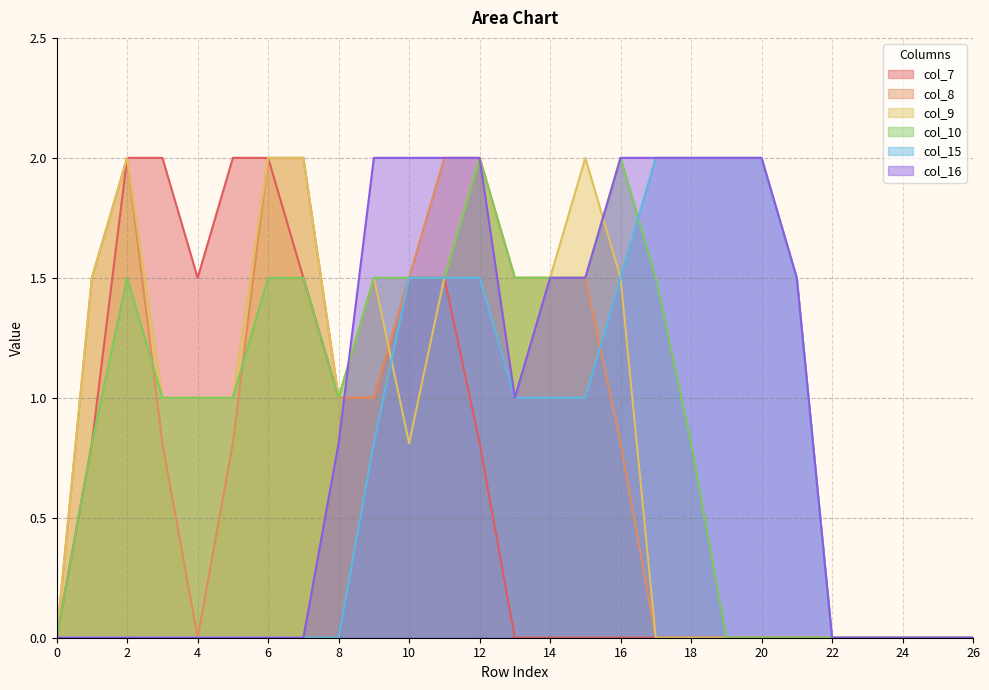

What is the difference between the col_10 values at 23 and 13?

1.5